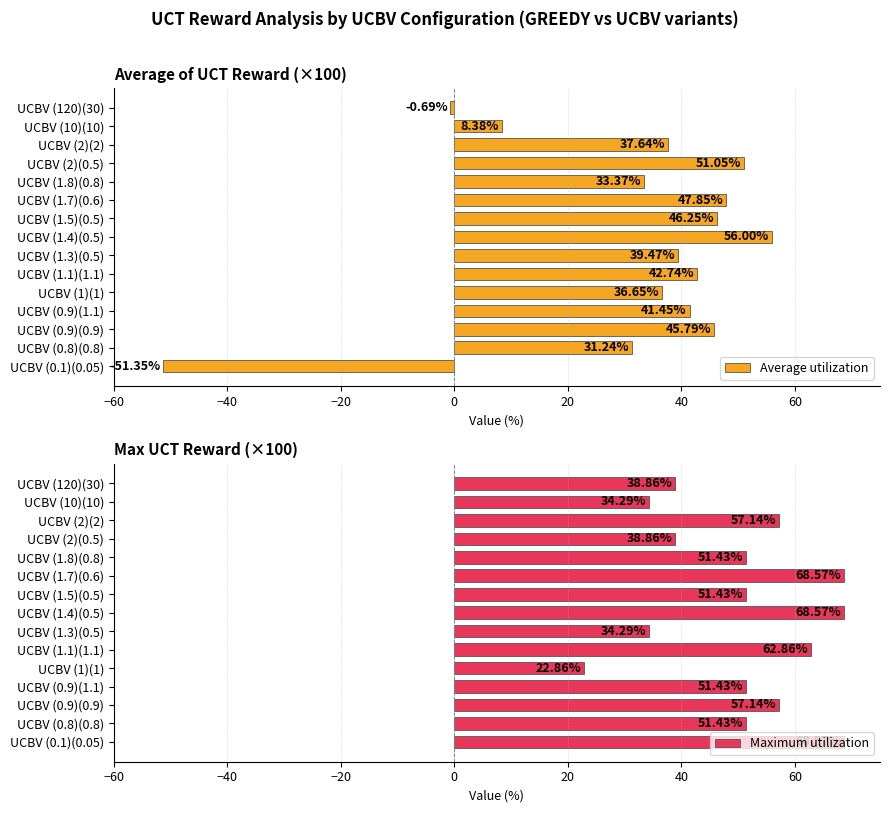

What is the value of the Maximum utilization bar at the 10th from the left?

68.6